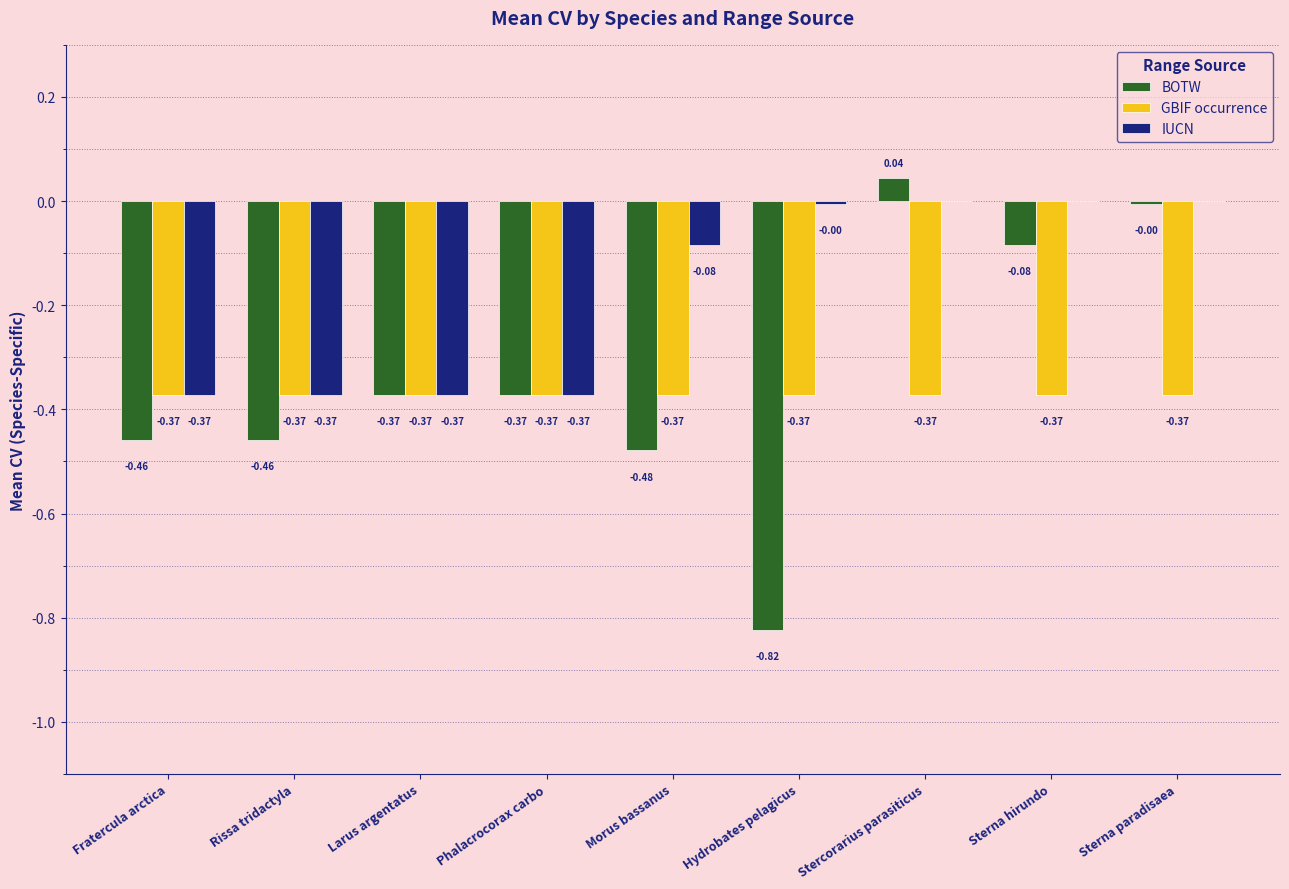

How many categories are shown in the chart?

9